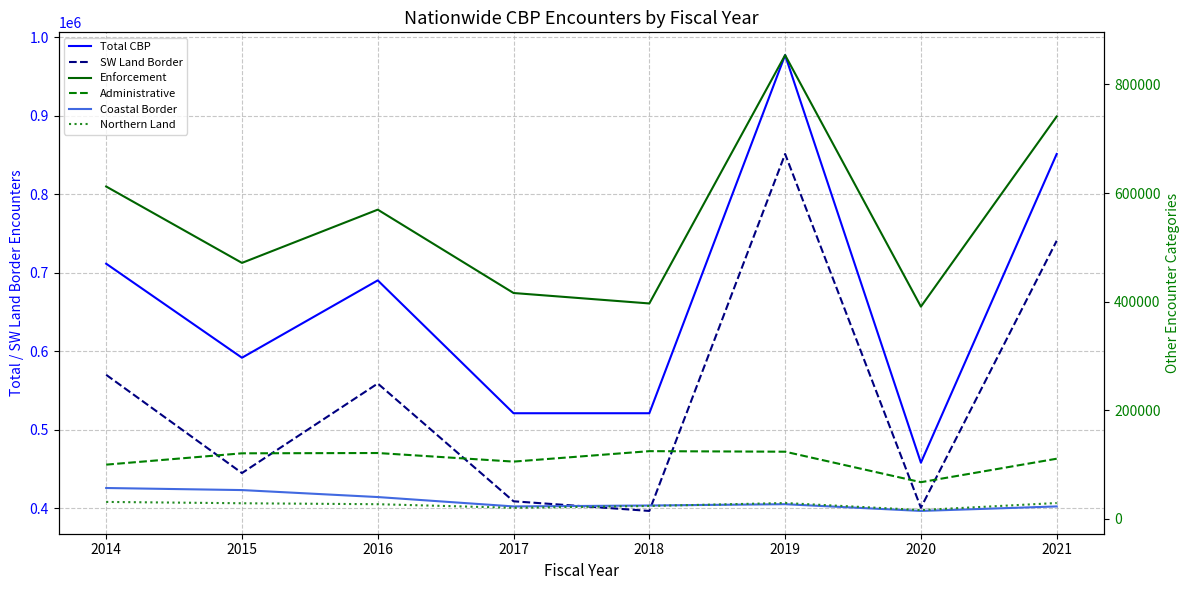

True or false: Enforcement and Coastal Border cross at least once.

False